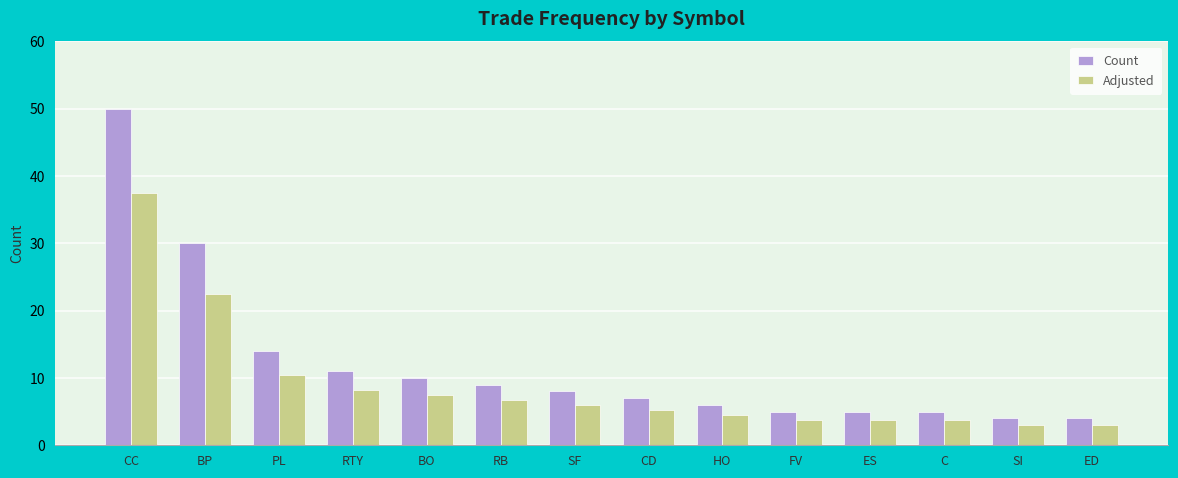

What is the difference between the highest and lowest values at PL?

3.5